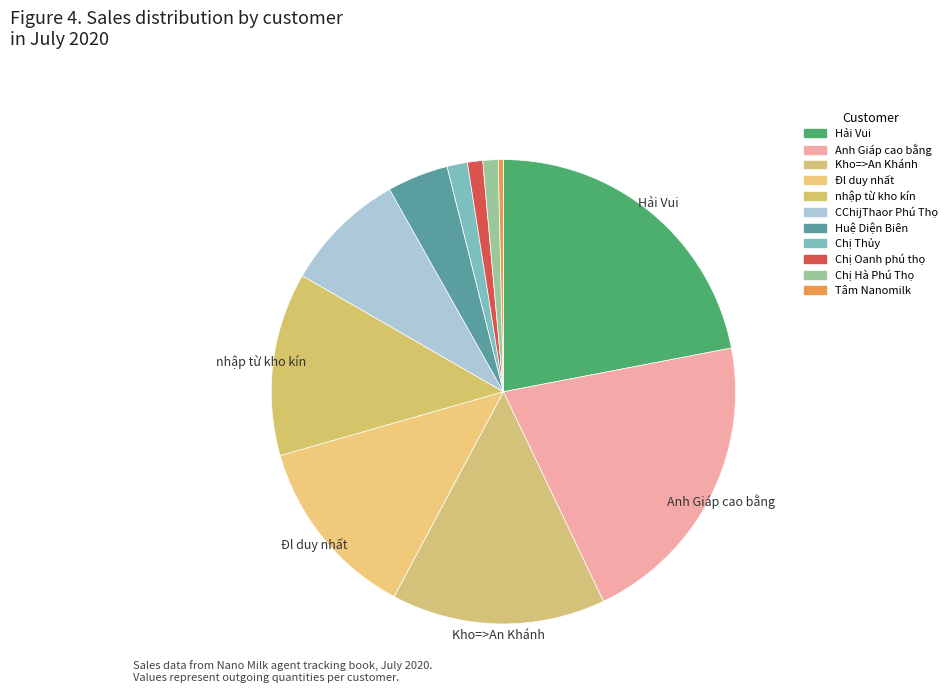

Count the number of slices in the pie.

11